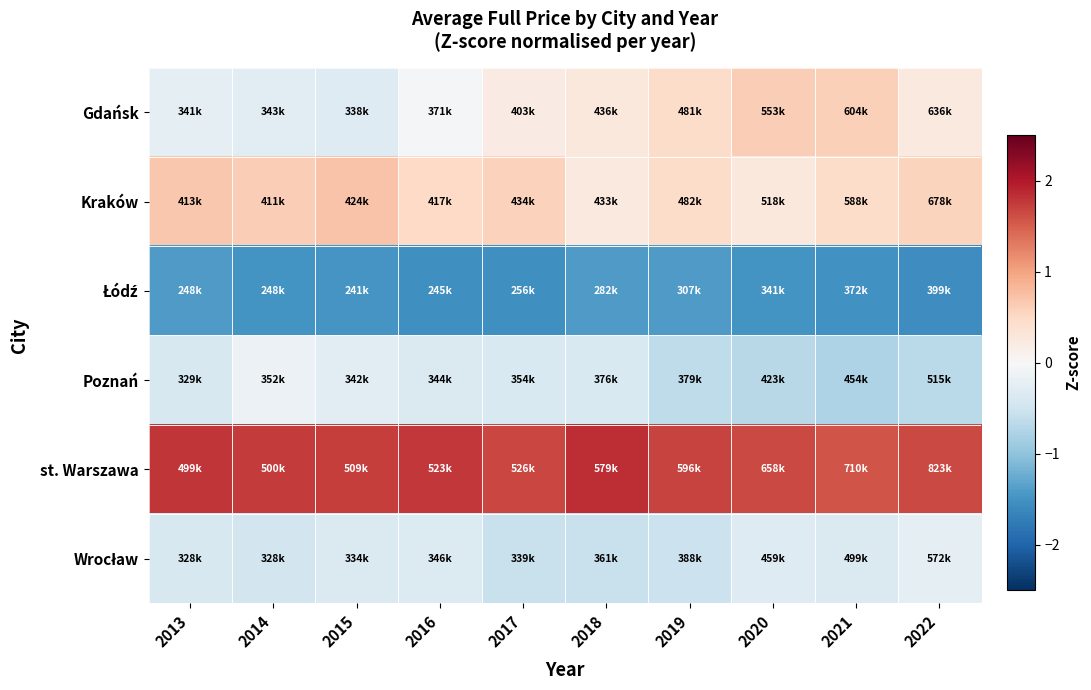

At how many categories does at least one series exceed 0?

10